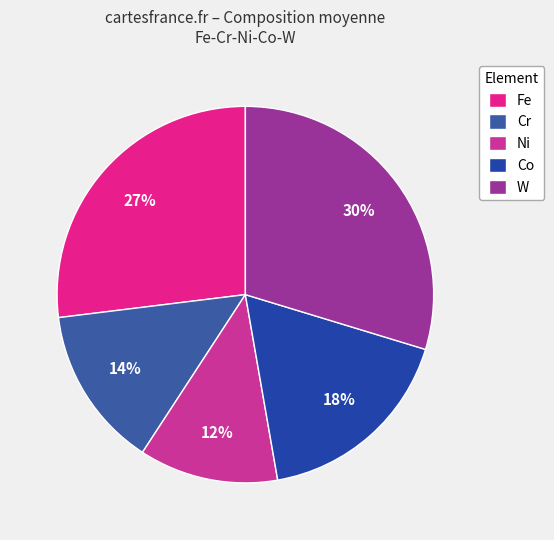

Rank the categories by value from lowest to highest.

Ni, Cr, Co, Fe, W